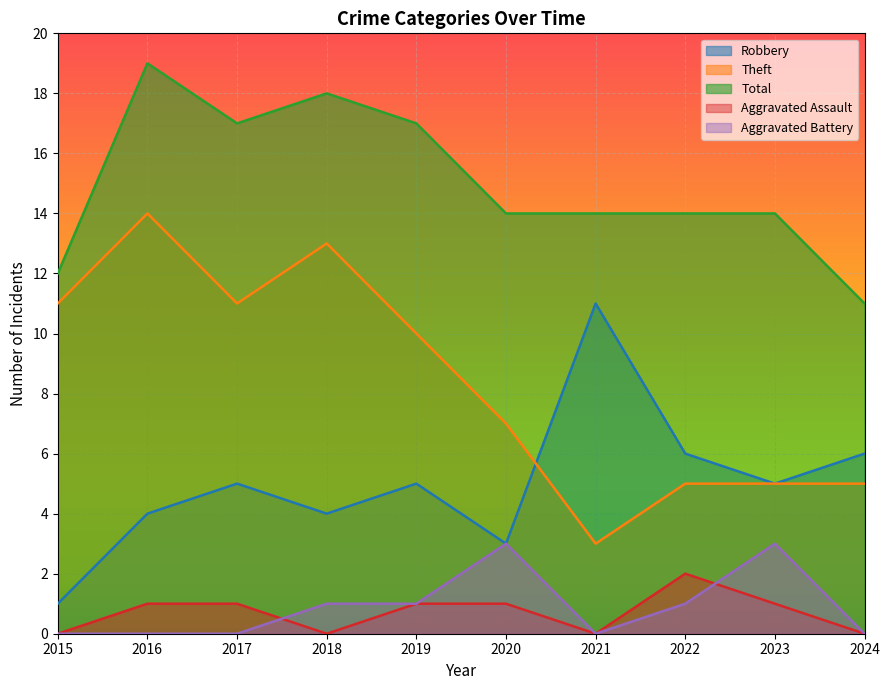

True or false: Theft and Aggravated Battery cross at least once.

False